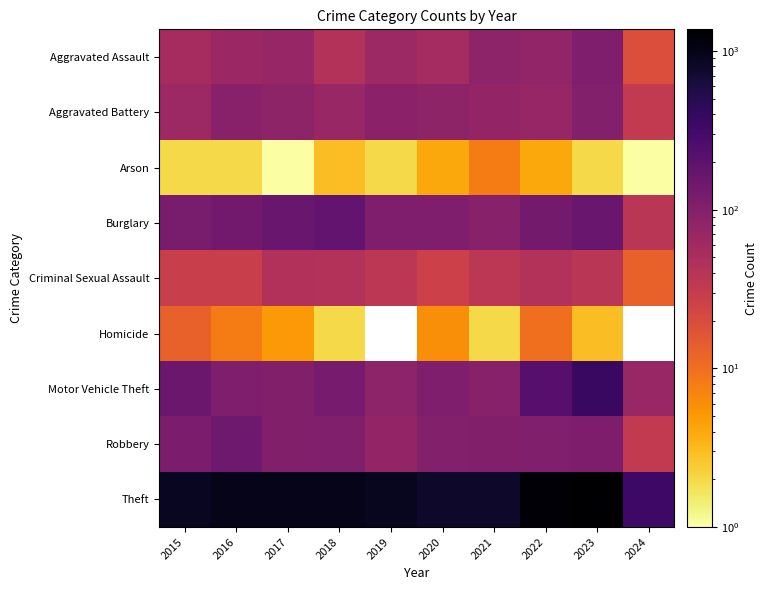

List the series in order of their peak value, highest first.

Theft, Motor Vehicle Theft, Burglary, Robbery, Aggravated Assault, Aggravated Battery, Criminal Sexual Assault, Homicide, Arson